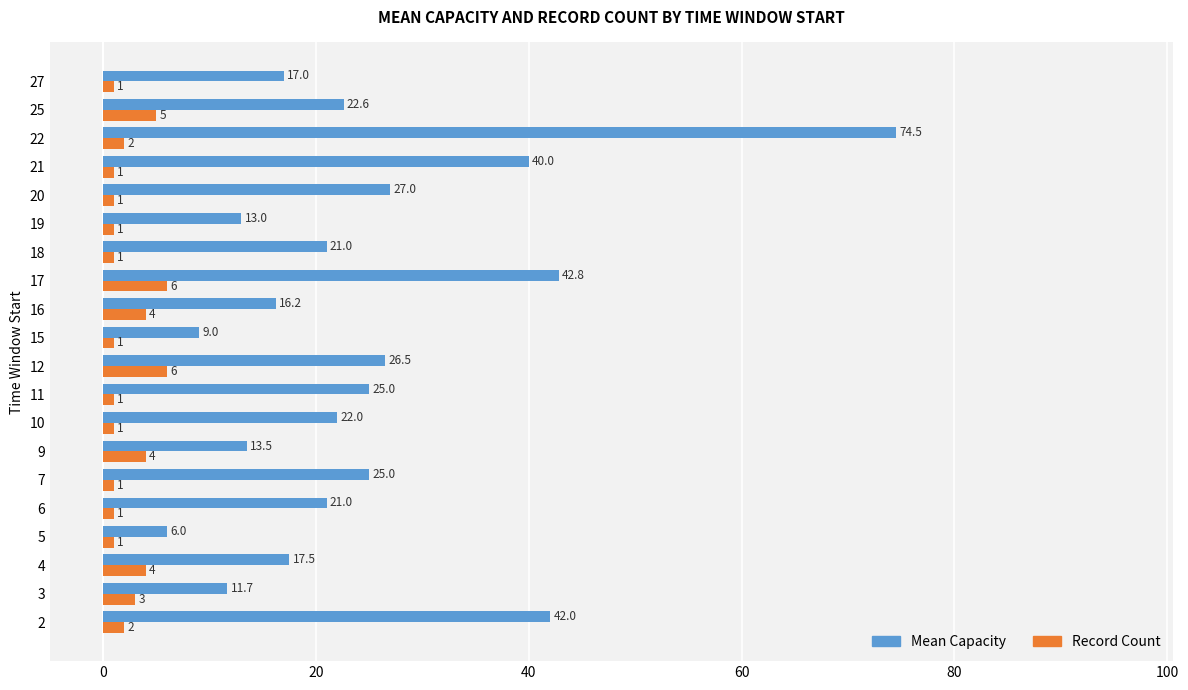

How many data points does each series have?

20